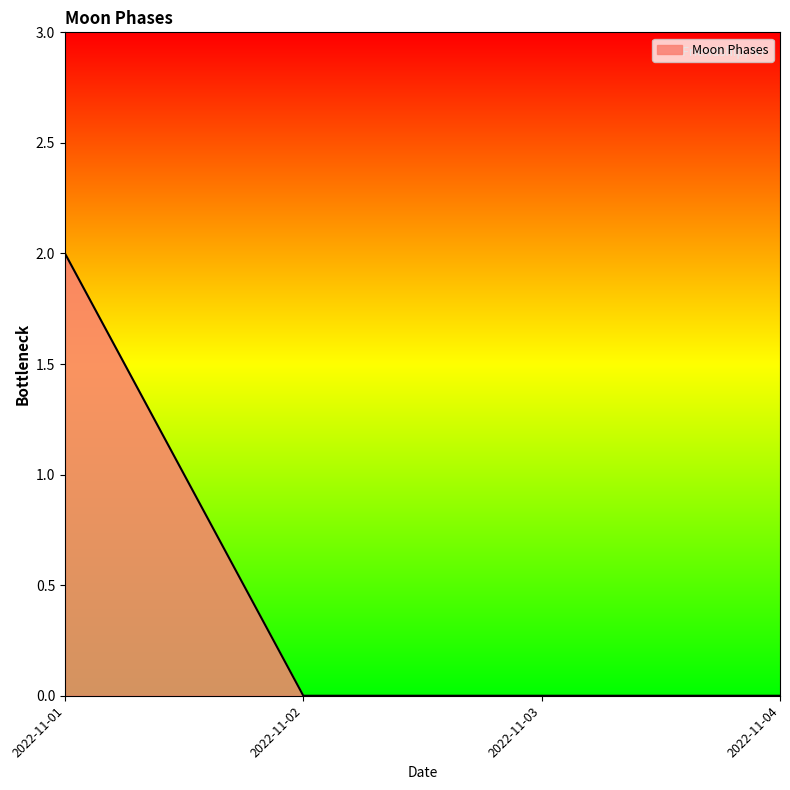

Which category has the highest value across all series?

2022-11-01